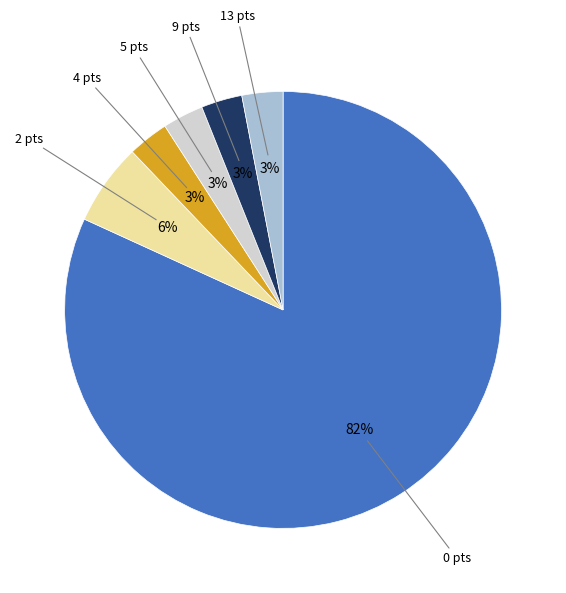

Approximately how many times larger is the value at 5 pts compared to 2 pts?

0.5